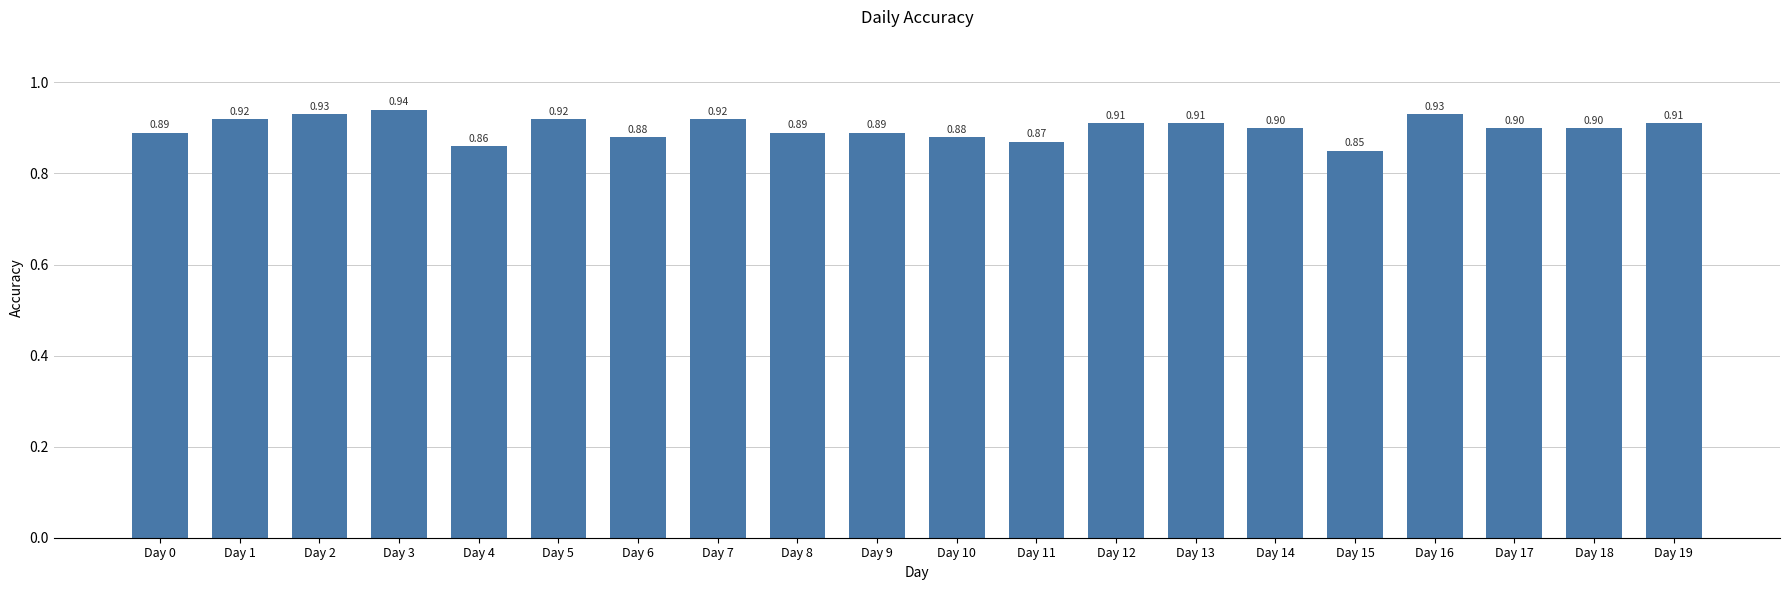

Between Day 3 and Day 4, which is larger?

Day 3